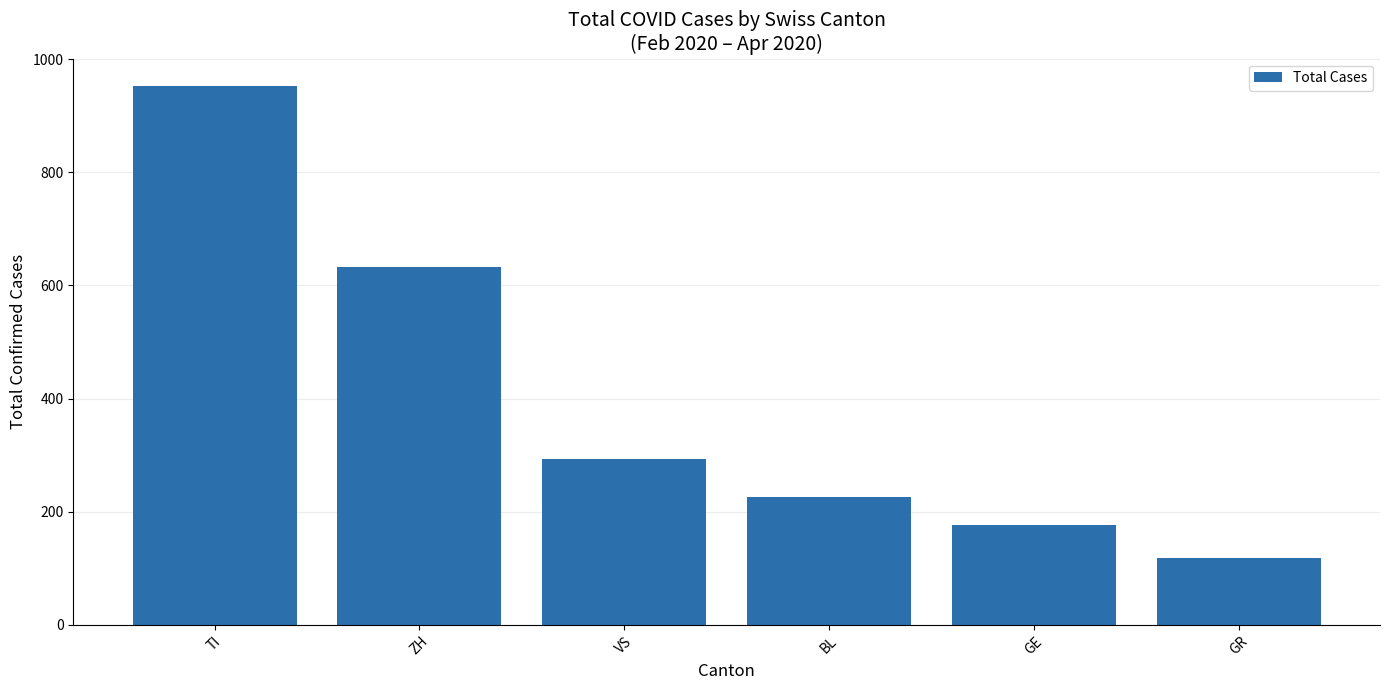

The chart shows a value of 953 at TI. True or false?

True